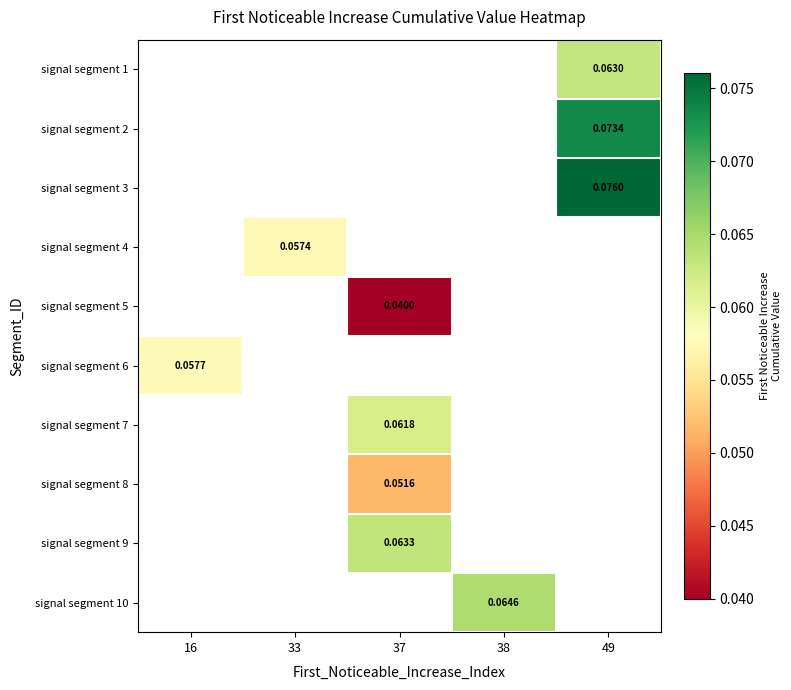

How many distinct data groups are displayed?

10